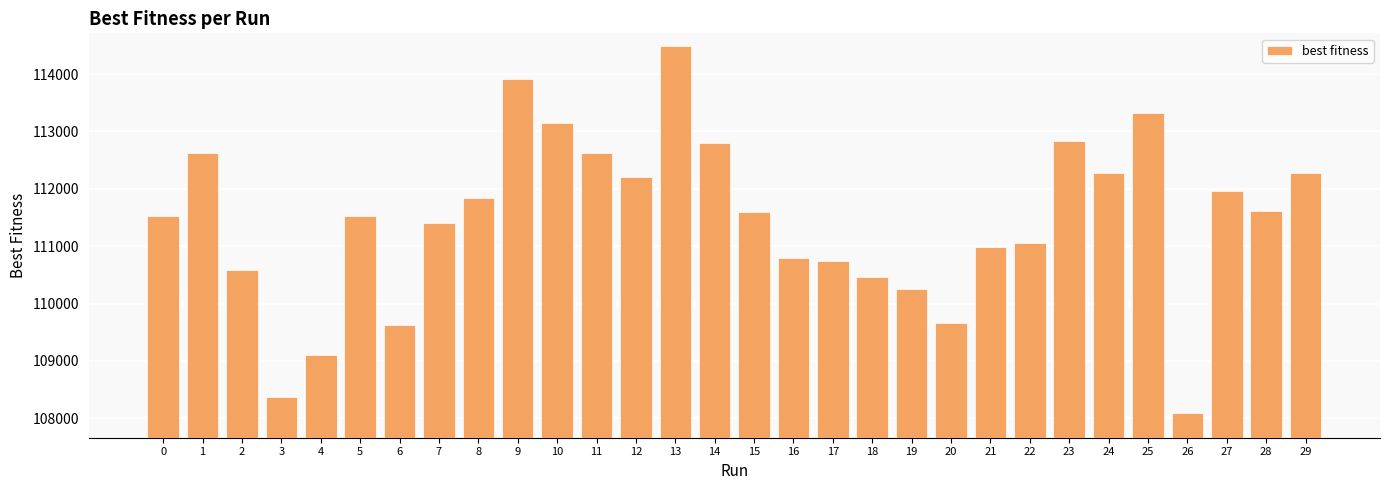

What is the value of the 13th bar from the left?

112201.2